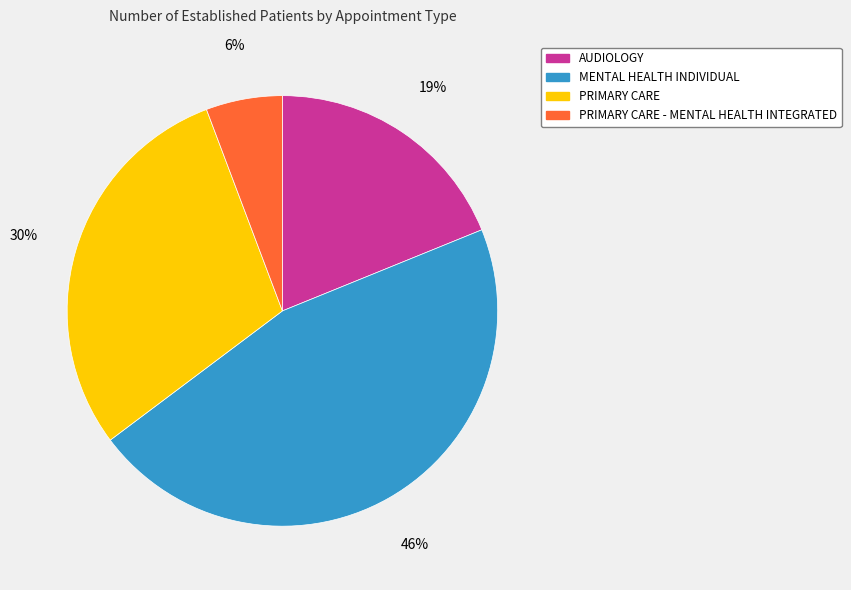

What is the largest slice in the pie chart?

MENTAL HEALTH INDIVIDUAL